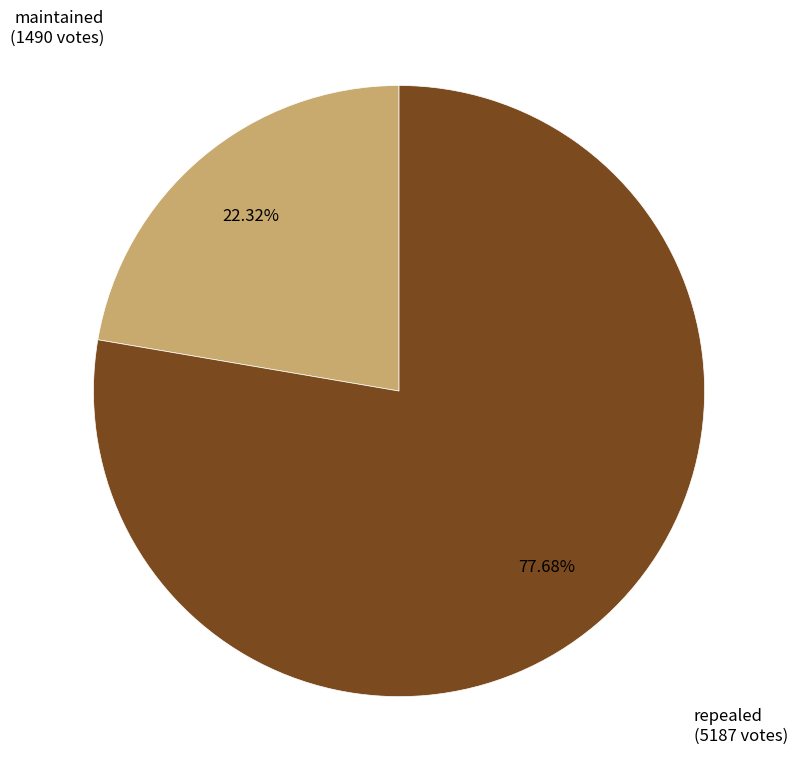

Approximately how many times larger is the value at maintained compared to repealed?

0.3